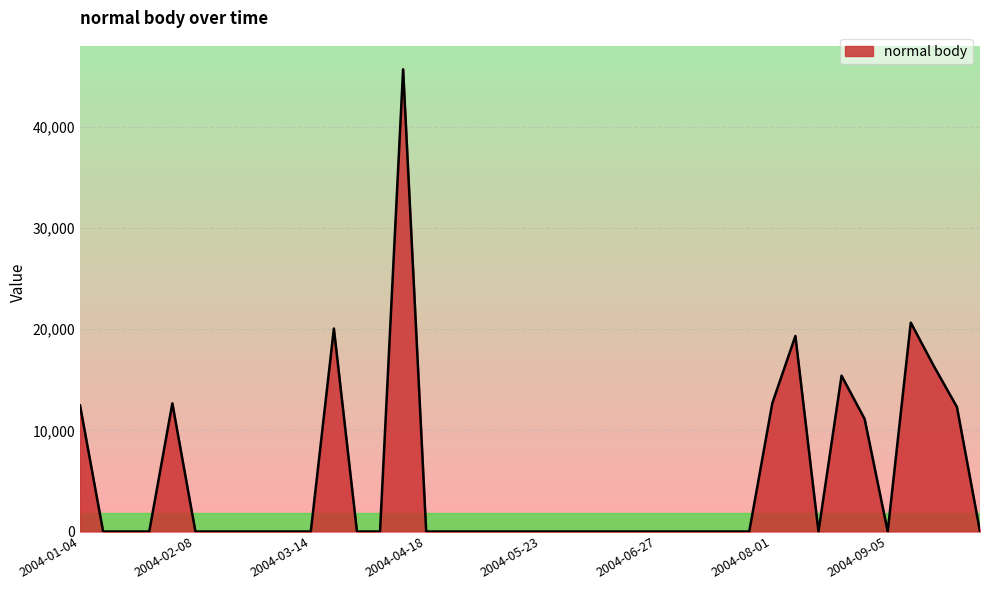

What is the average value?

4968.7